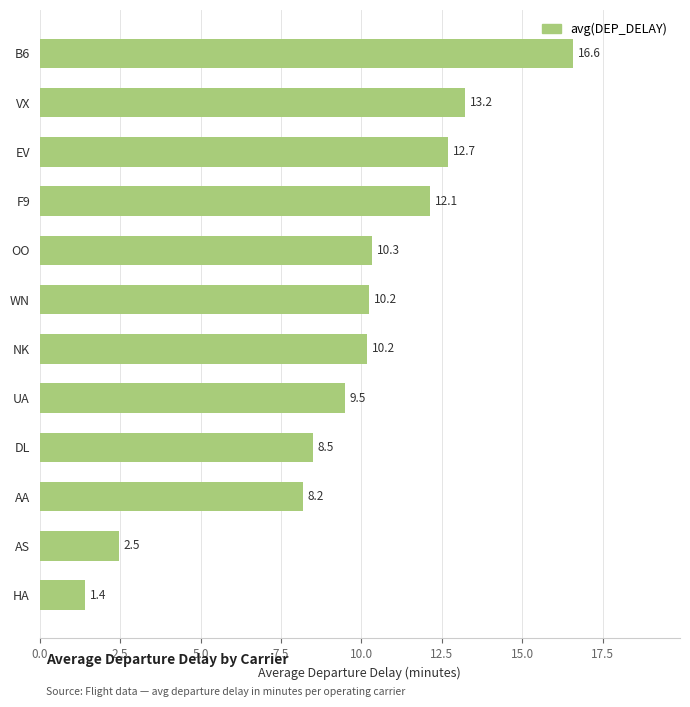

What is the greatest value displayed?

16.6